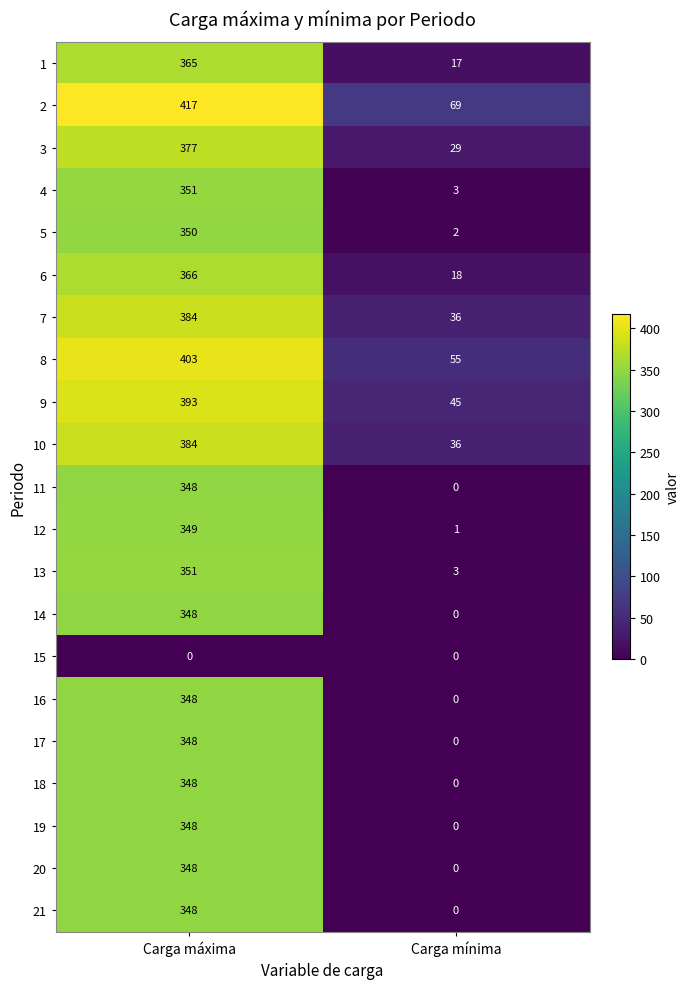

What is the greatest value displayed?

417